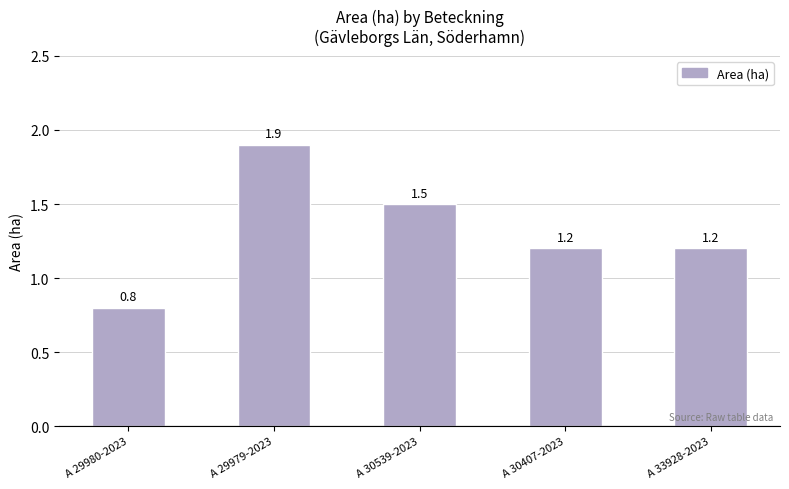

What is the change in value from A 30539-2023 to A 30407-2023?

-0.3